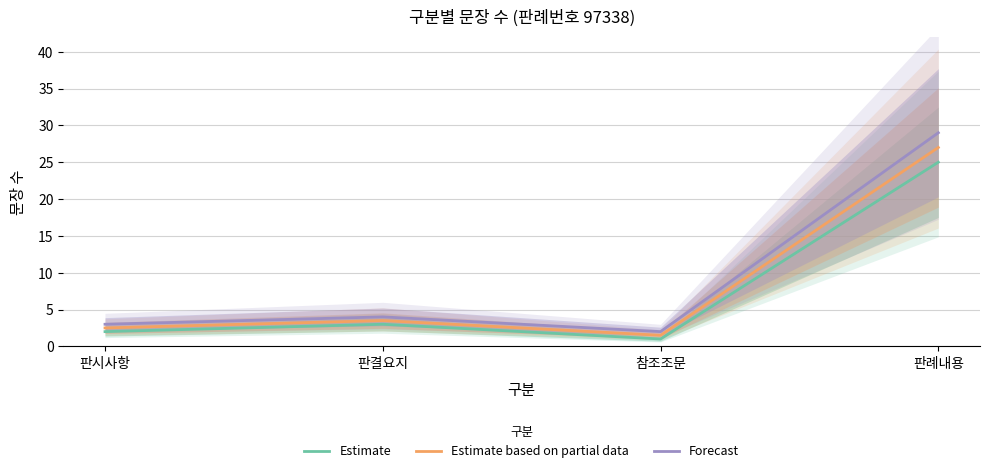

How many data points does each series have?

4